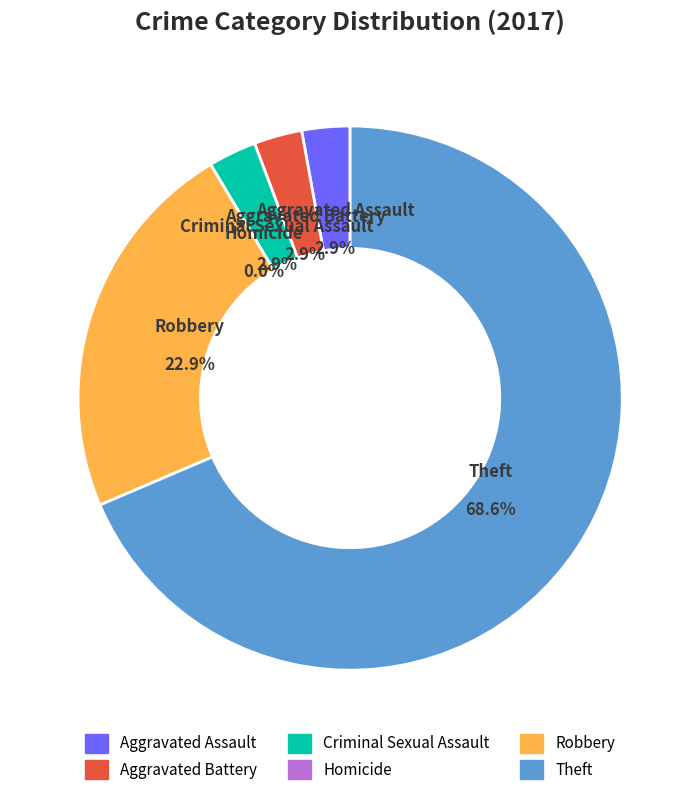

Does any single category account for the majority?

Yes